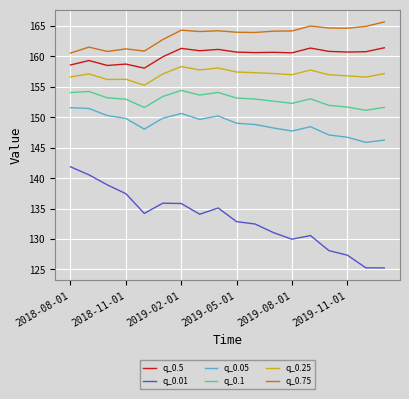

List the series in order of their peak value, highest first.

q_0.75, q_0.5, q_0.25, q_0.1, q_0.05, q_0.01